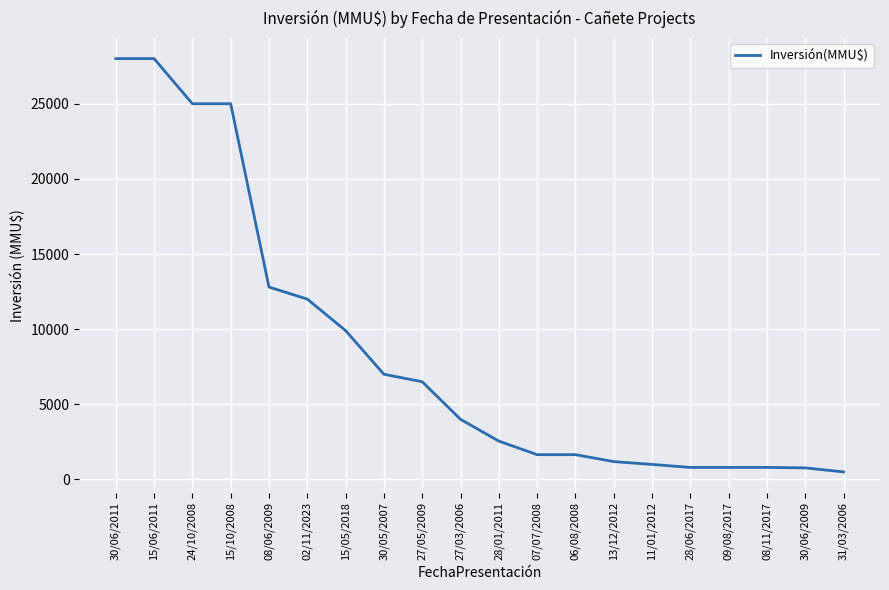

What is the average value?

8495